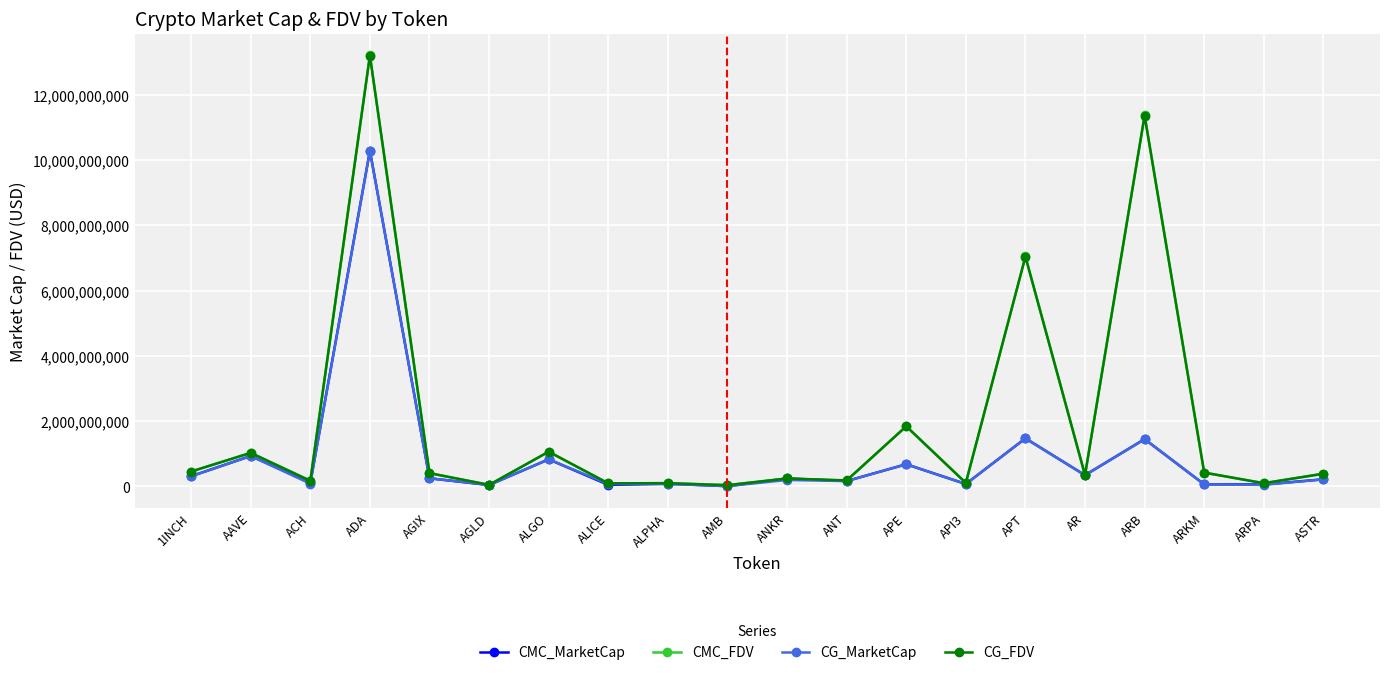

What is the spread (max minus min) of values at ANKR?

44978131.5